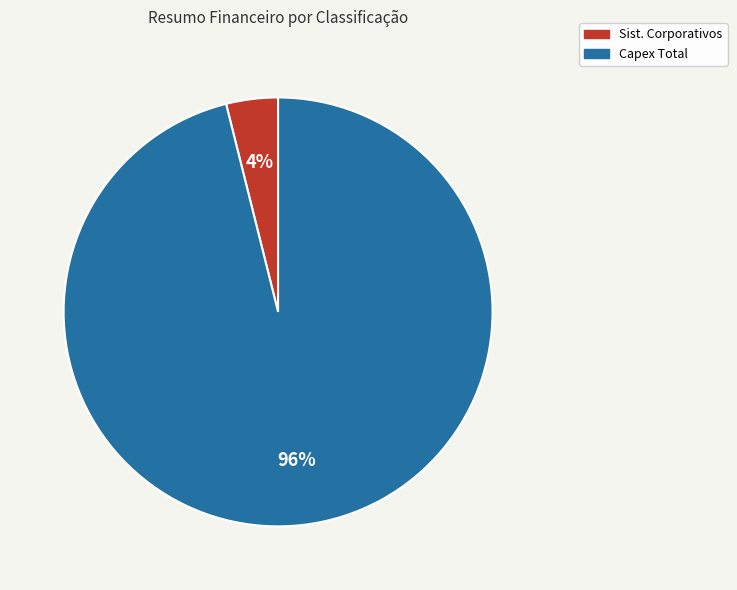

To the nearest percent, what is the average slice percentage?

50%